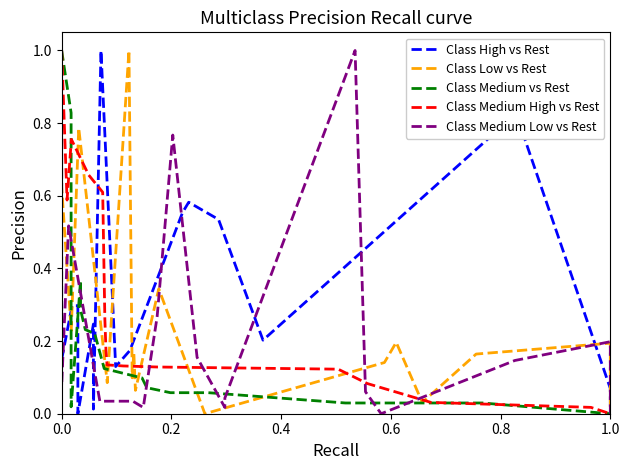

The Class Medium vs Rest series shows 0.4 at 0.0. True or false?

False